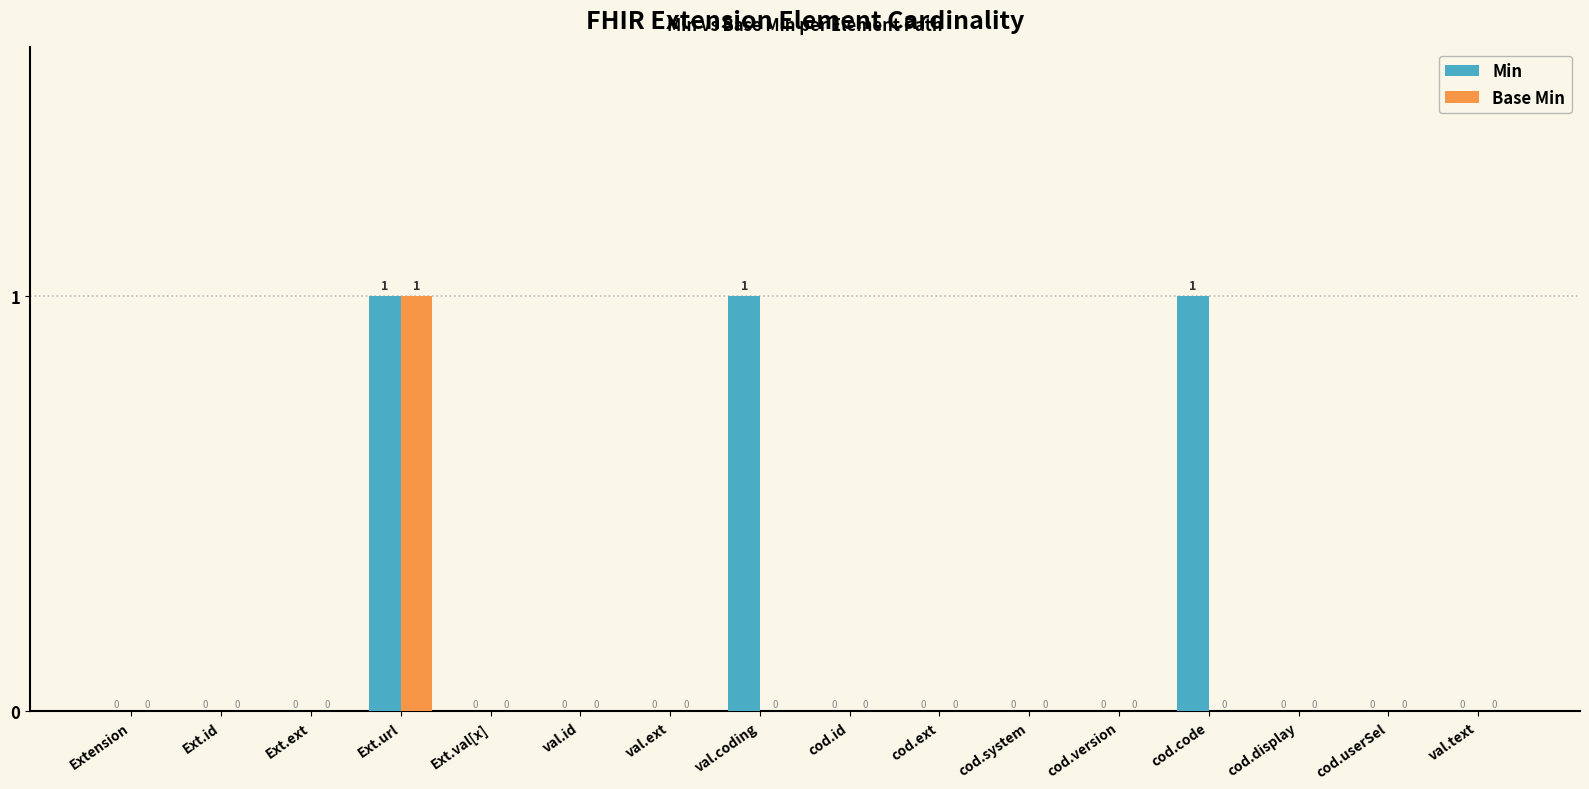

At which category is the sum across all series the highest?

Ext.url